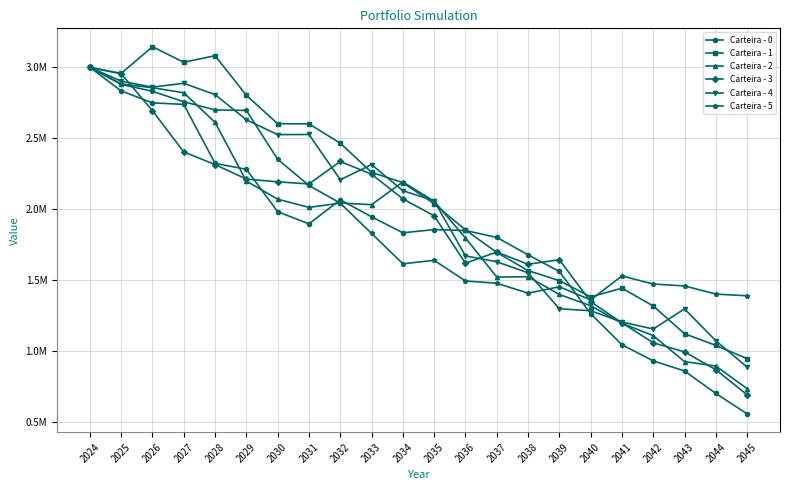

Where is the first local maximum for Carteira - 3?

2032